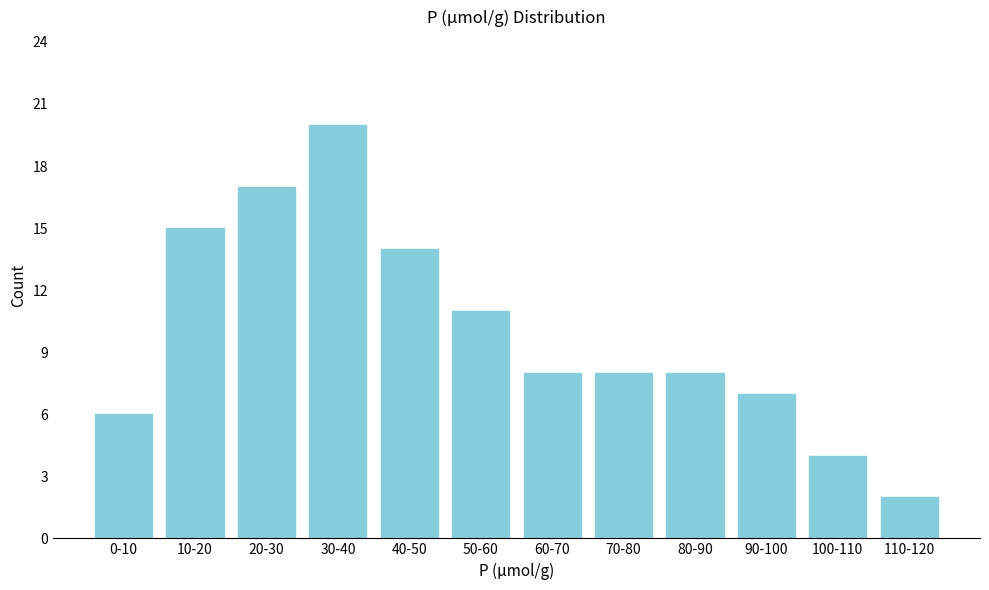

Reading left to right, list all the values displayed in this chart.

0-10=6	10-20=15	20-30=17	30-40=20	40-50=14	50-60=11	60-70=8	70-80=8	80-90=8	90-100=7	100-110=4	110-120=2